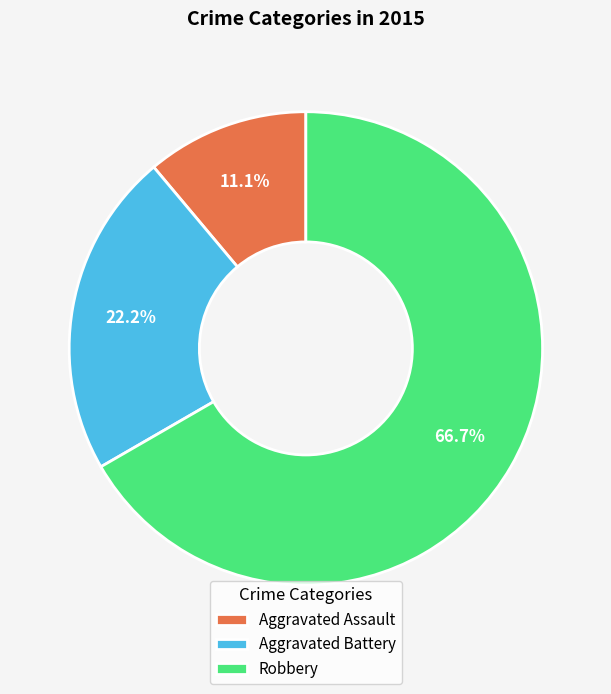

Does any single category account for the majority?

Yes